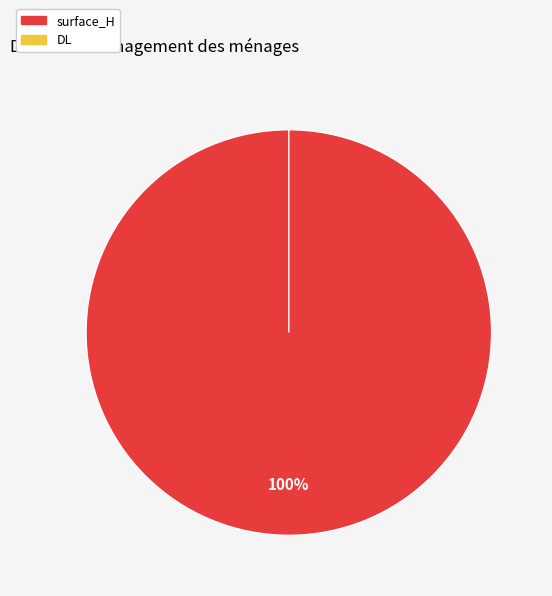

What is the majority slice?

surface_H